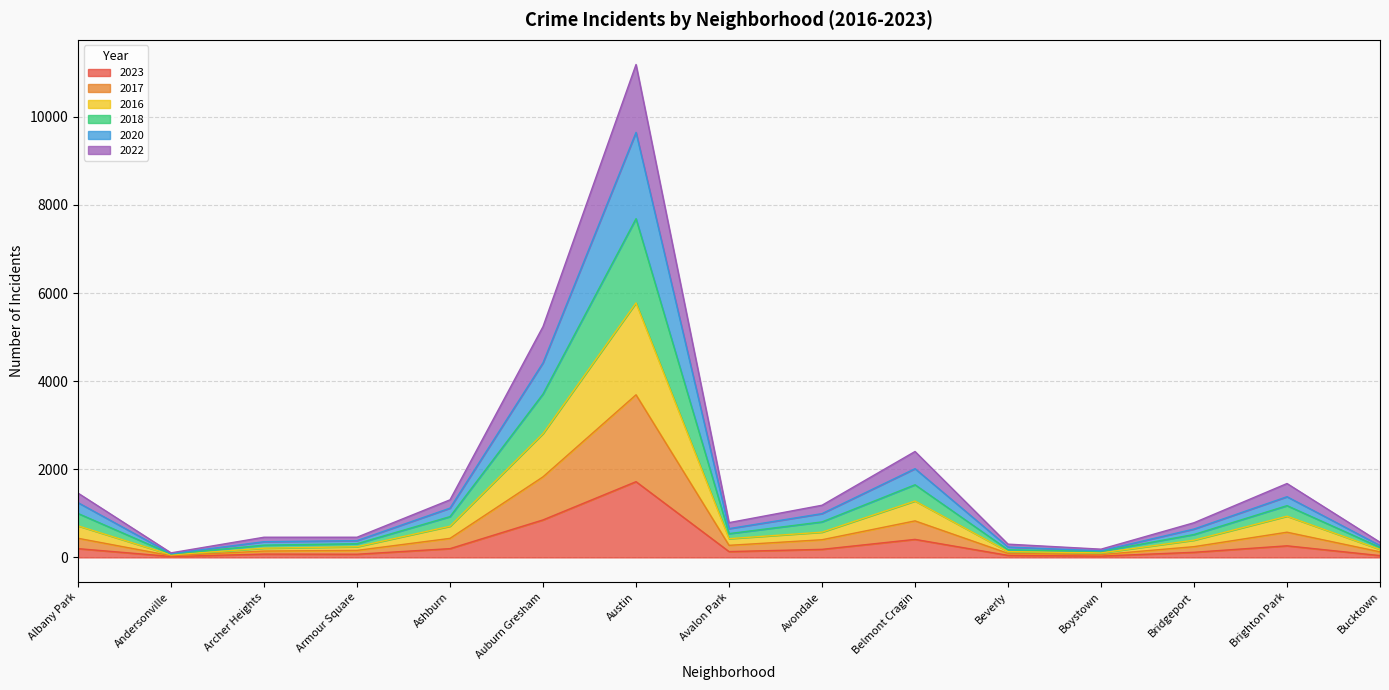

Which category has the highest value in the 2023 series?

Austin